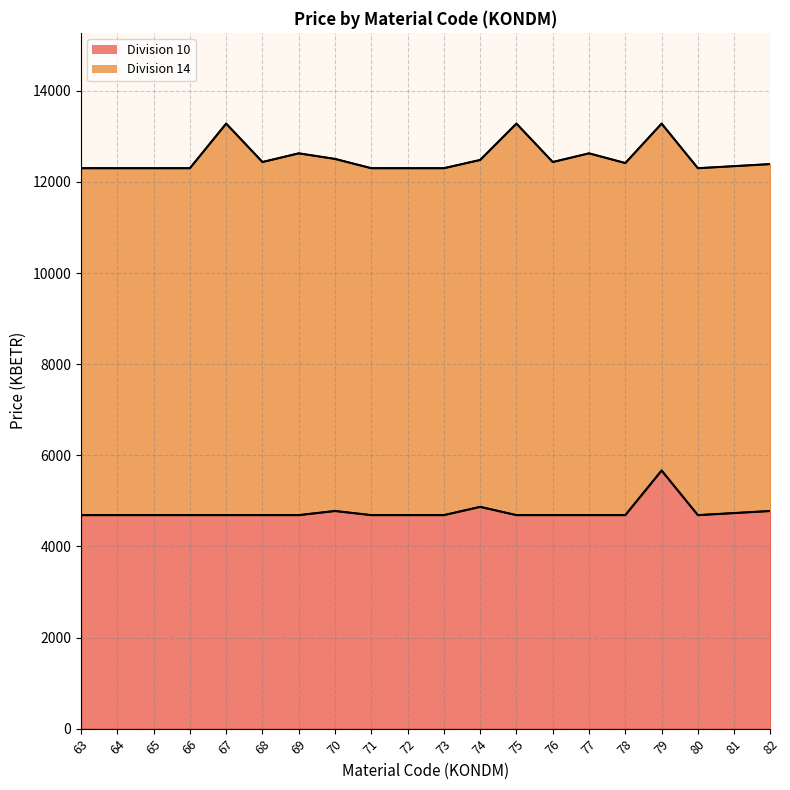

What is the value of the 19th point from the left?

4732.6